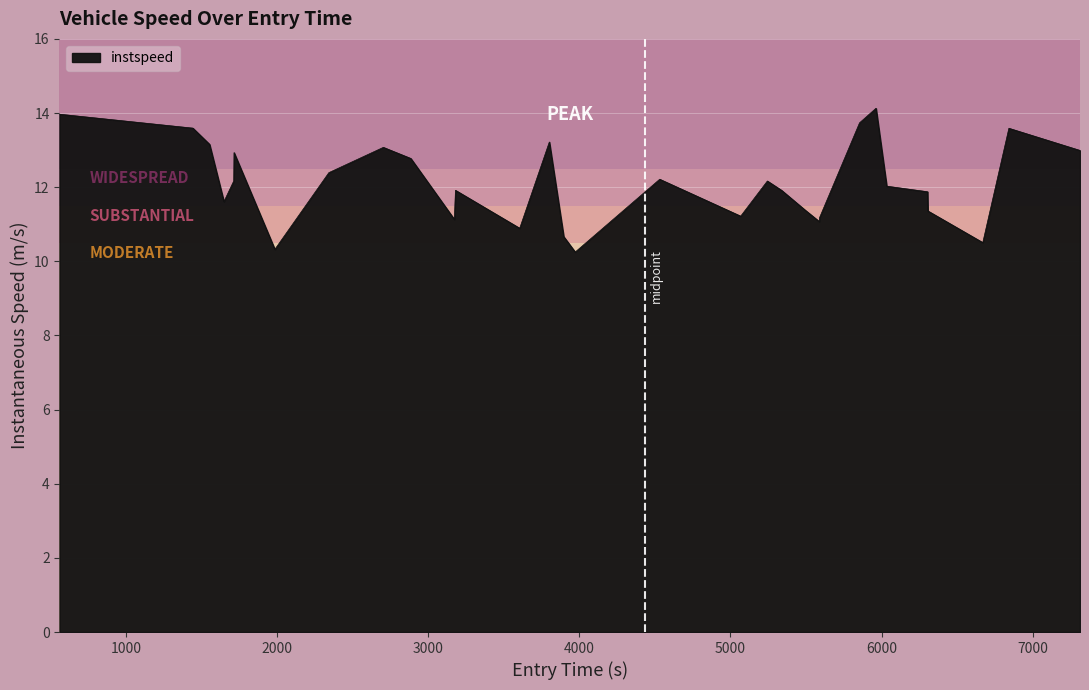

What is the difference between the maximum and minimum values?

3.9